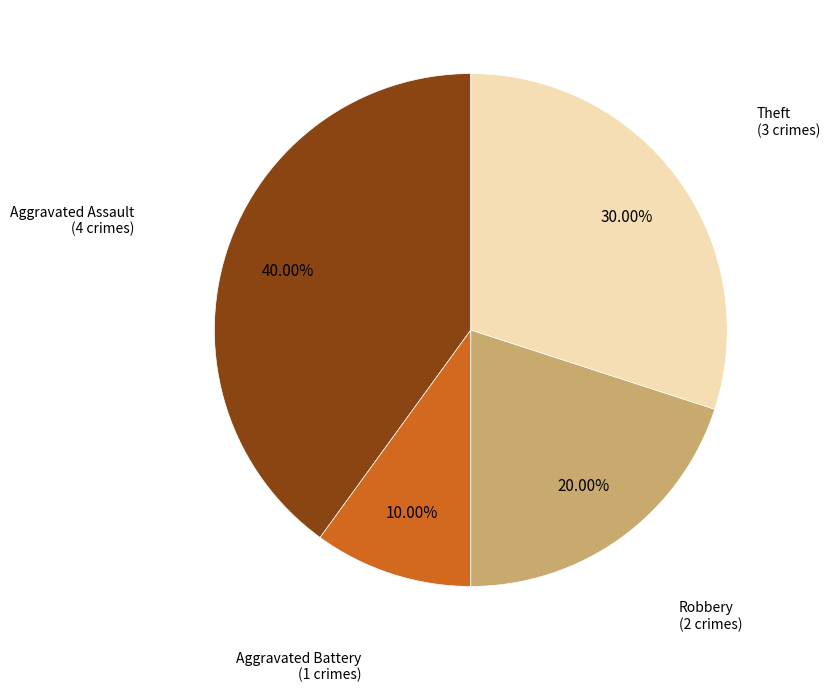

To the nearest percent, what is the average slice percentage?

25%